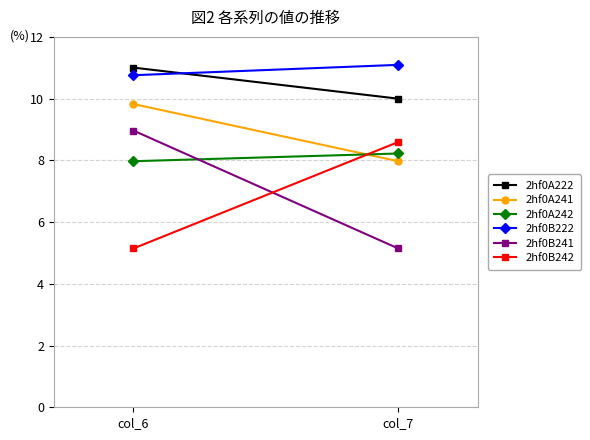

What is the sum of the 2hf0A242 values at col_7 and col_6?

16.2